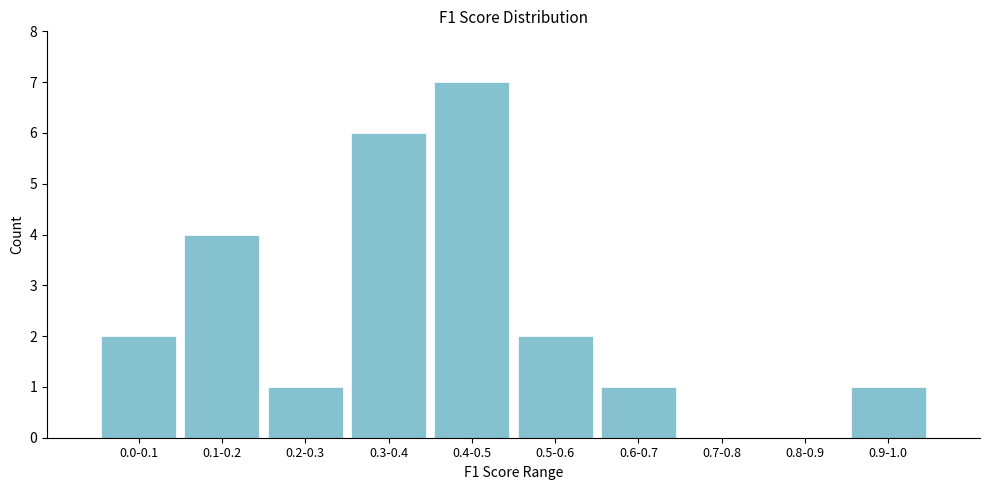

Reading left to right, what are all the values shown in this chart?

0.0-0.1=2	0.1-0.2=4	0.2-0.3=1	0.3-0.4=6	0.4-0.5=7	0.5-0.6=2	0.6-0.7=1	0.7-0.8=0	0.8-0.9=0	0.9-1.0=1